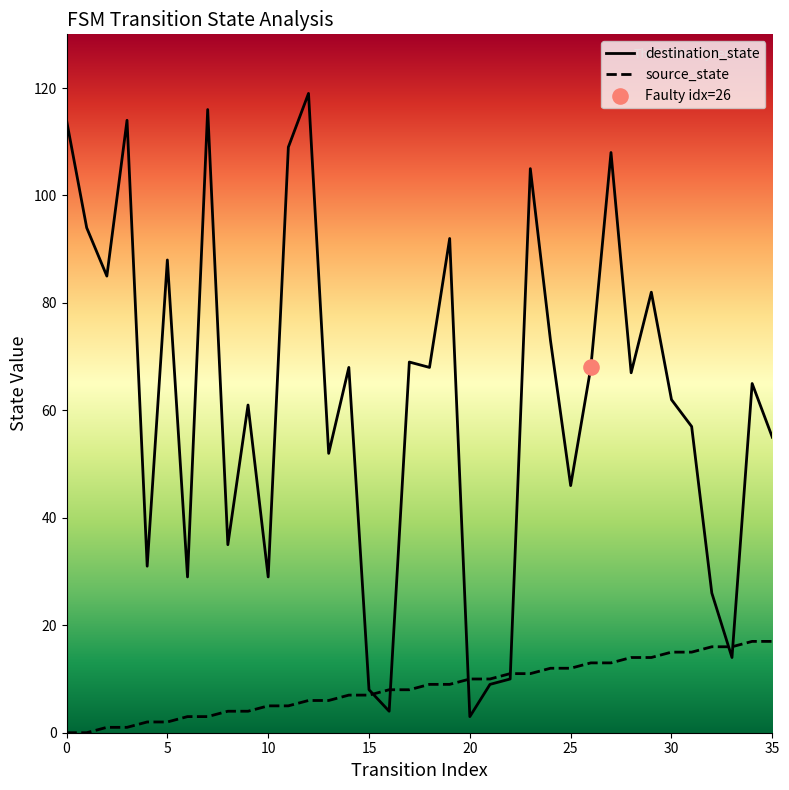

At which category is the sum across all series the highest?

12